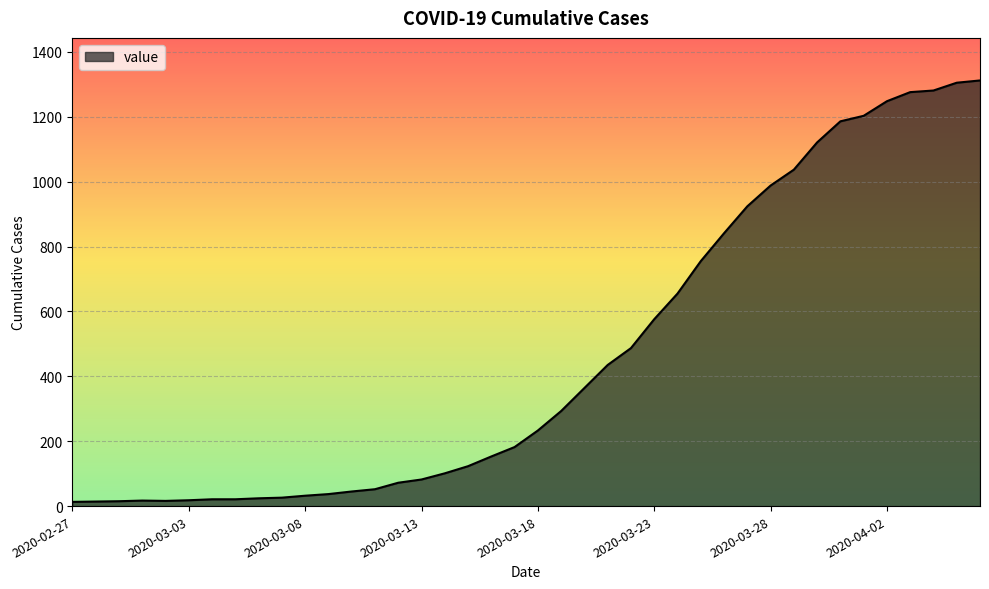

What is the difference between the maximum and minimum values?

1299